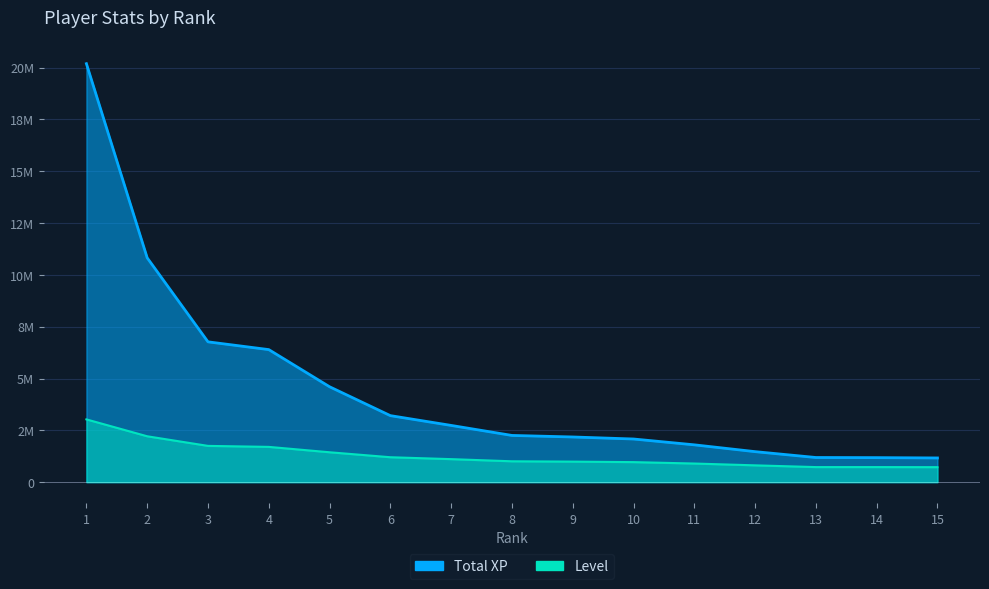

Reading left to right, list all the values displayed in this chart.

Total XP: 20186796.0	10821379.0	6768790.0	6394261.0	4602131.0	3209158.0	2737257.0	2254176.0	2179734.0	2081939.0	1800664.0	1472228.0	1189362.0	1182928.0	1167928.0
Level: 3028019.4	2213090.7	1749699.9	1701762.9	1442104.2	1202419.3	1110540.1	1006676.6	990697.6	966729.1	898818.4	810934.0	727044.2	727044.2	723049.5